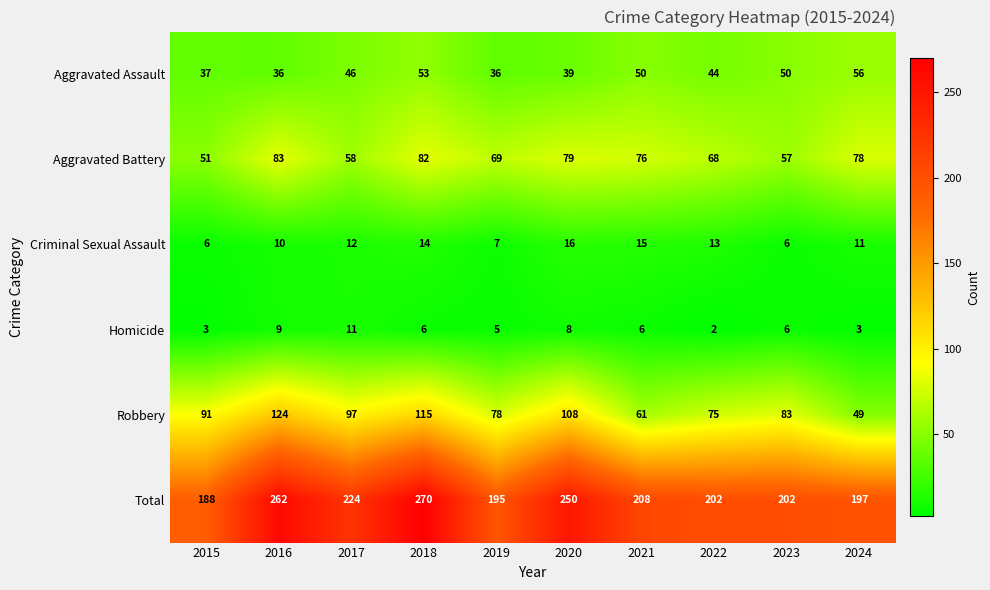

The Aggravated Assault series shows 36 at 2016. True or false?

True